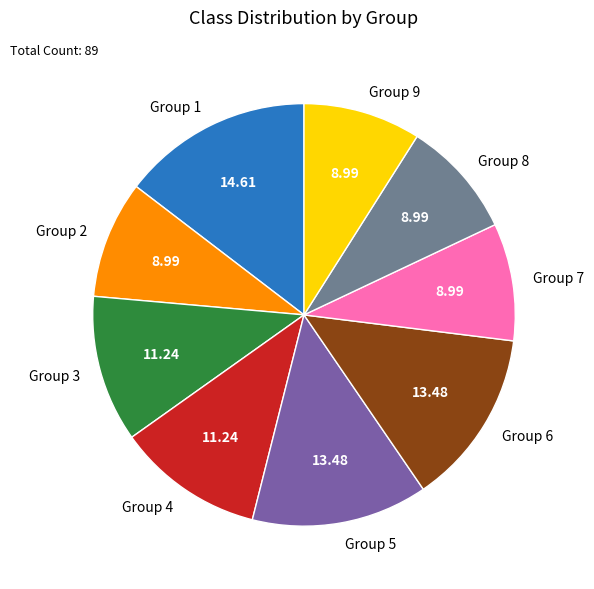

What is the ratio of the value at Group 3 to the value at Group 2?

1.3